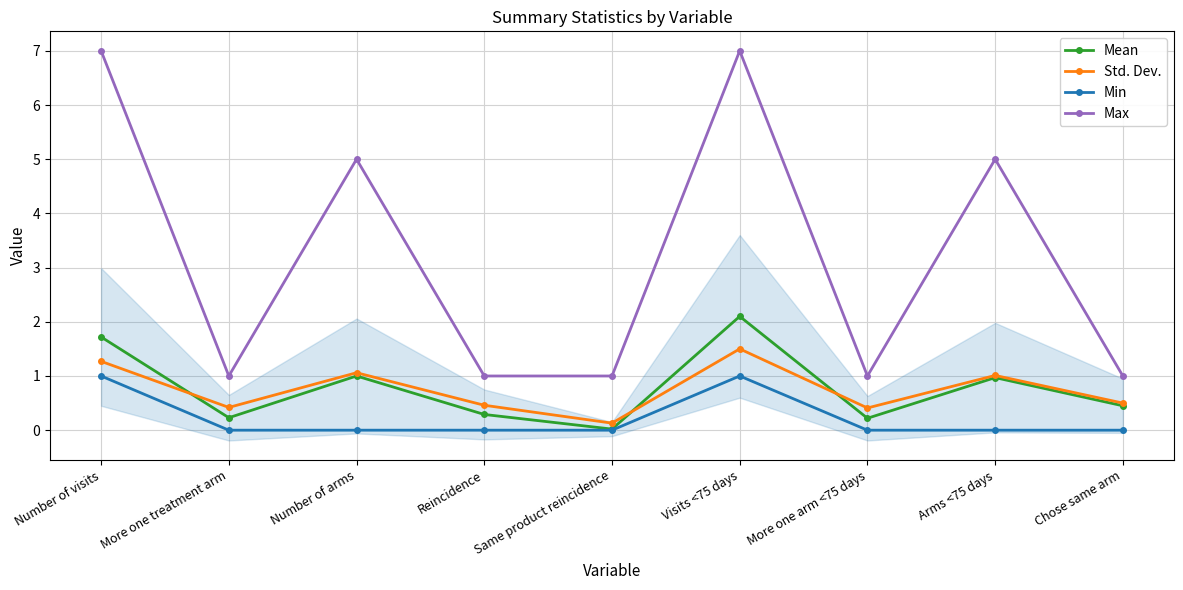

The Min series shows 1.0 at Visits <75 days. True or false?

True